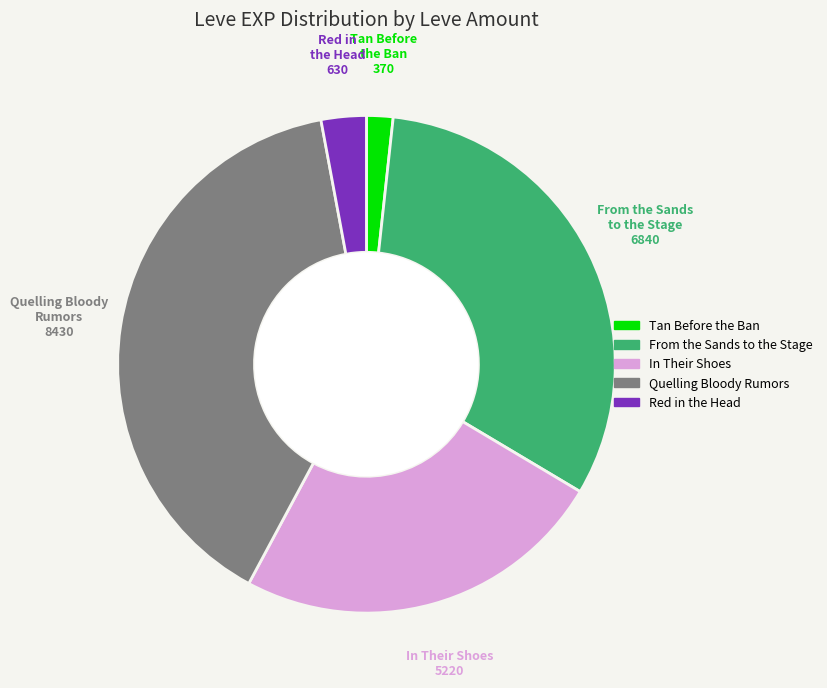

Is there any slice that represents more than half of the pie?

No